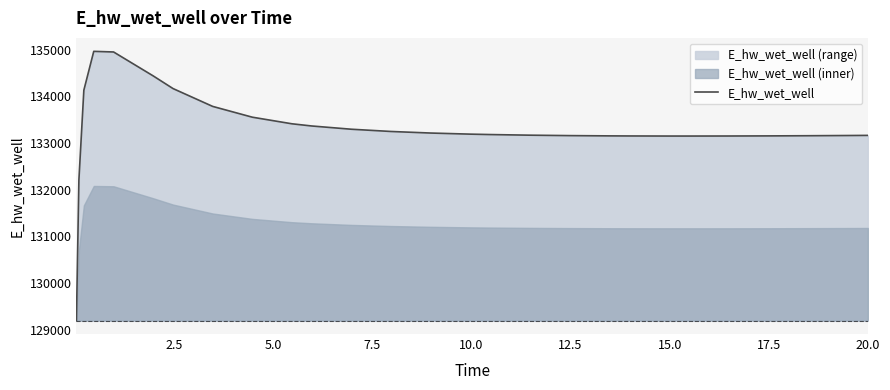

Count the number of values greater than 133182.

14